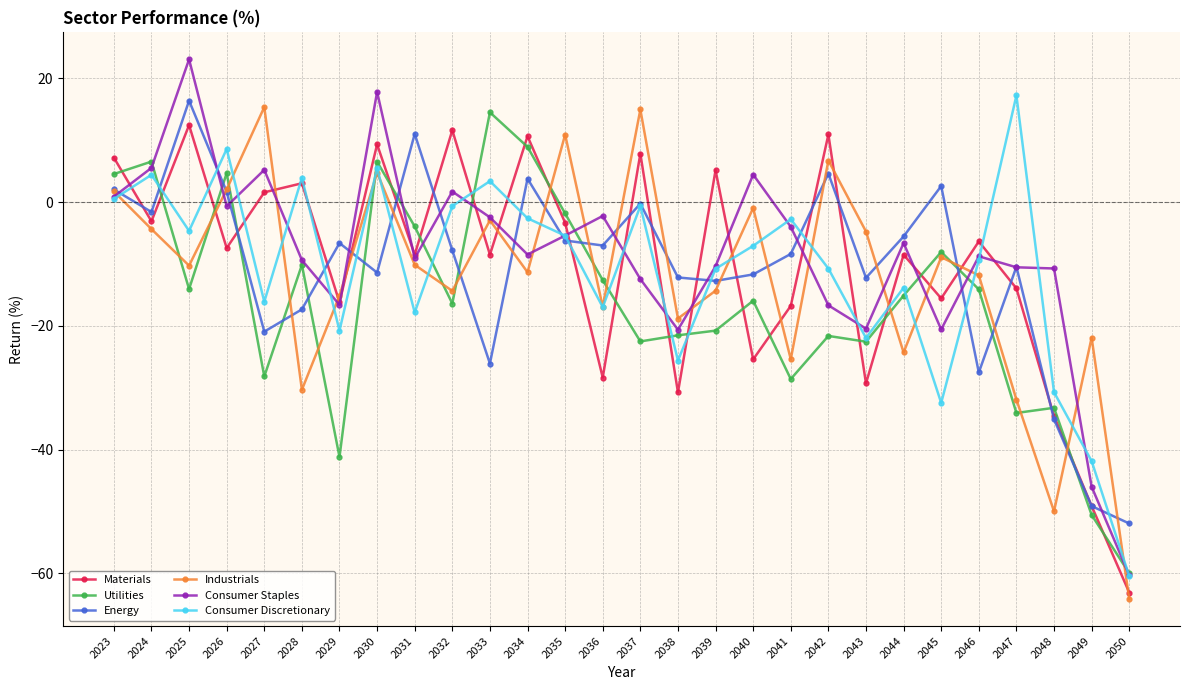

How many lines are shown in the chart?

6